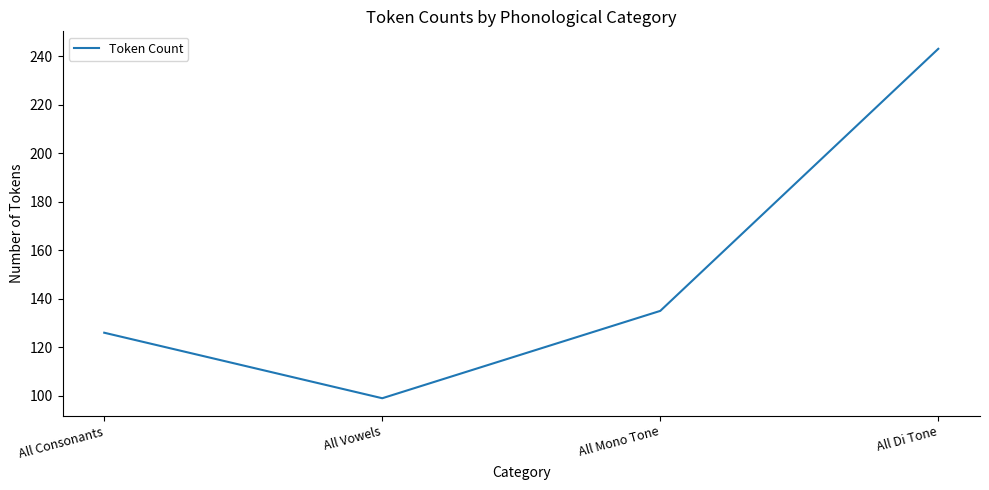

What is the difference between the second highest and second lowest values?

9